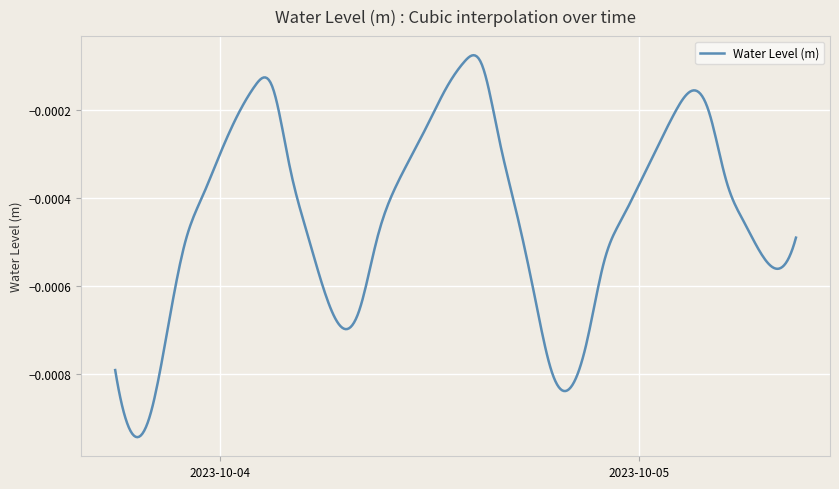

Which label corresponds to the smallest value in the chart?

2023-10-03 19:00:00